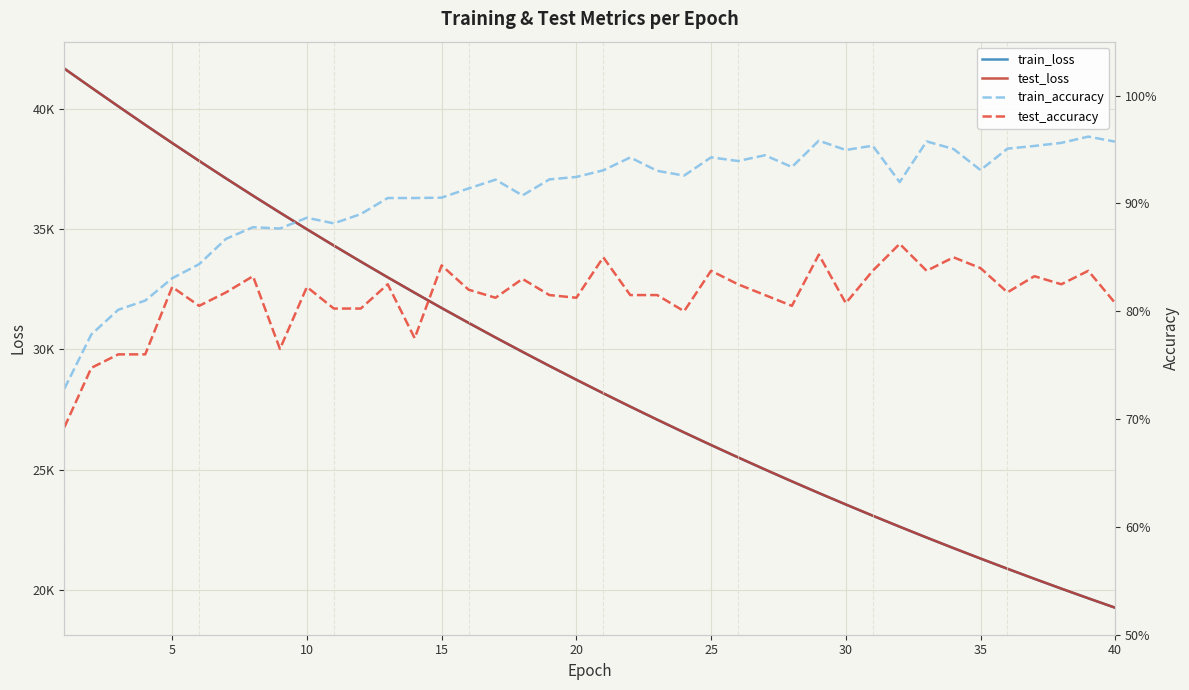

How many lines are shown in the chart?

4